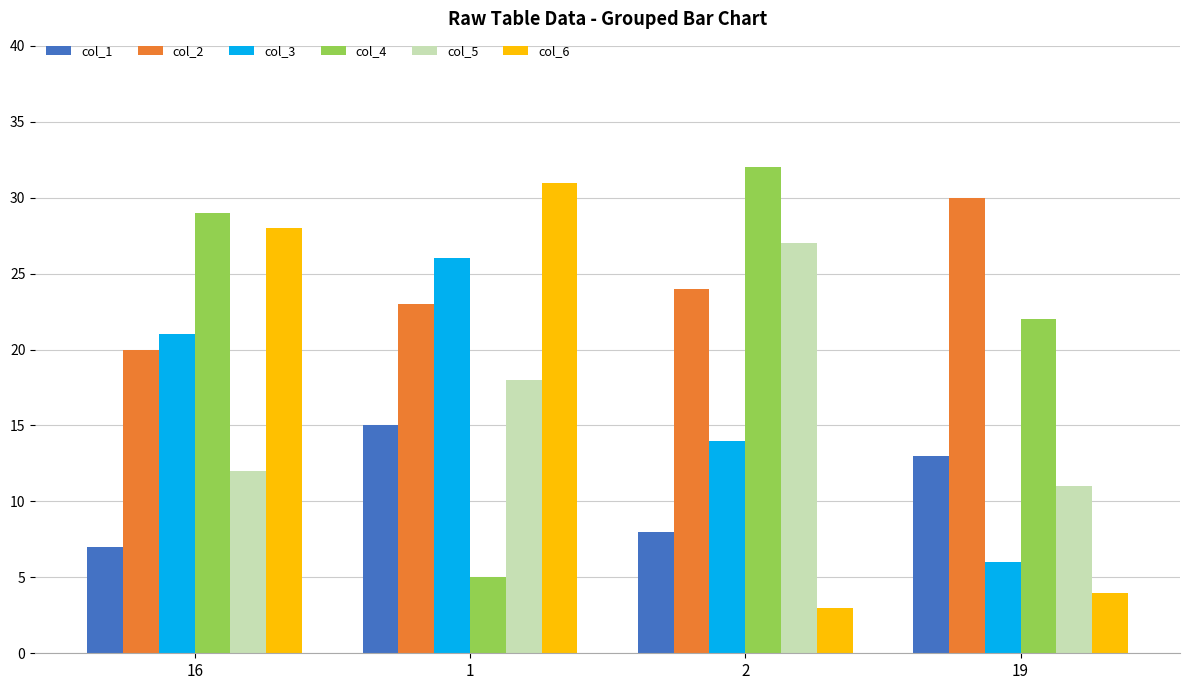

What is the sum of all col_5 values?

68